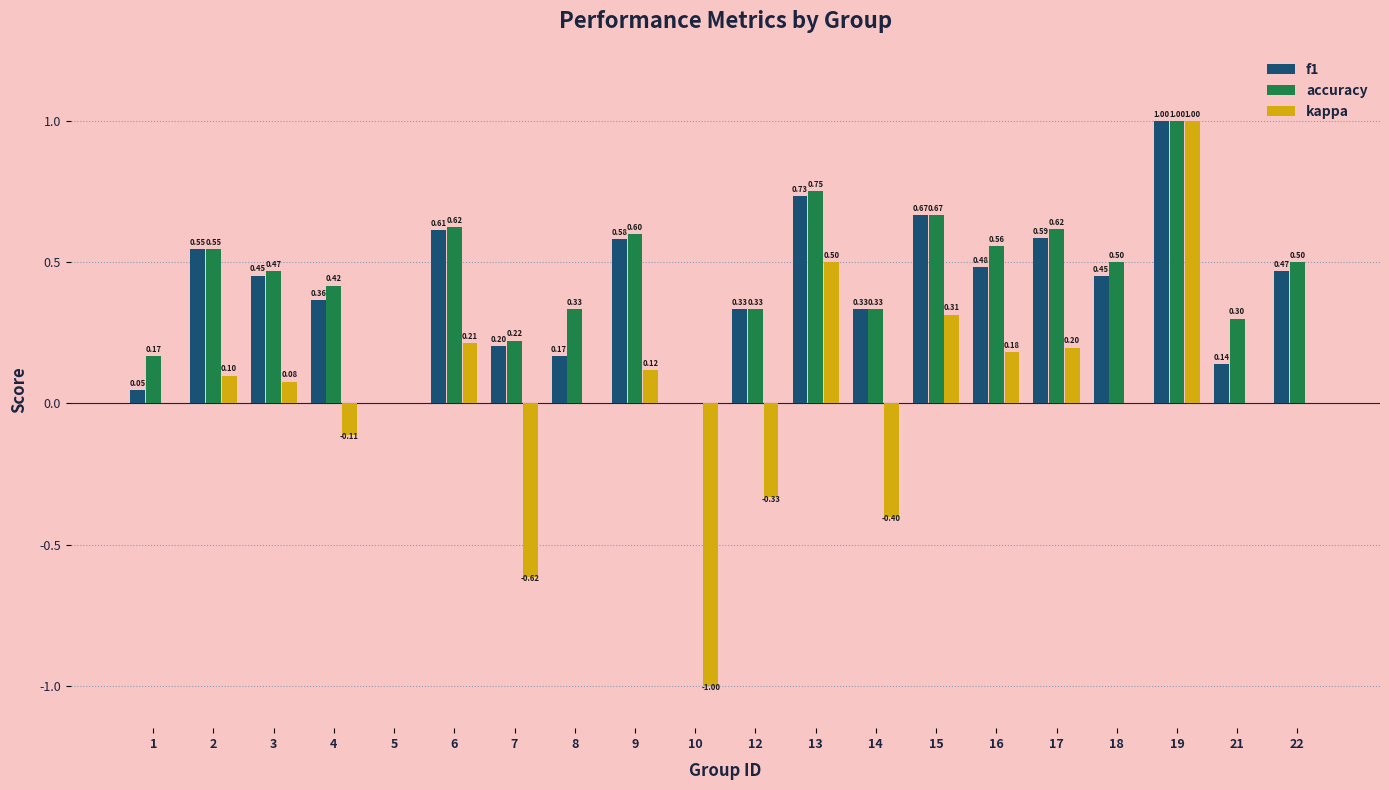

How many values in the accuracy series exceed 0?

18